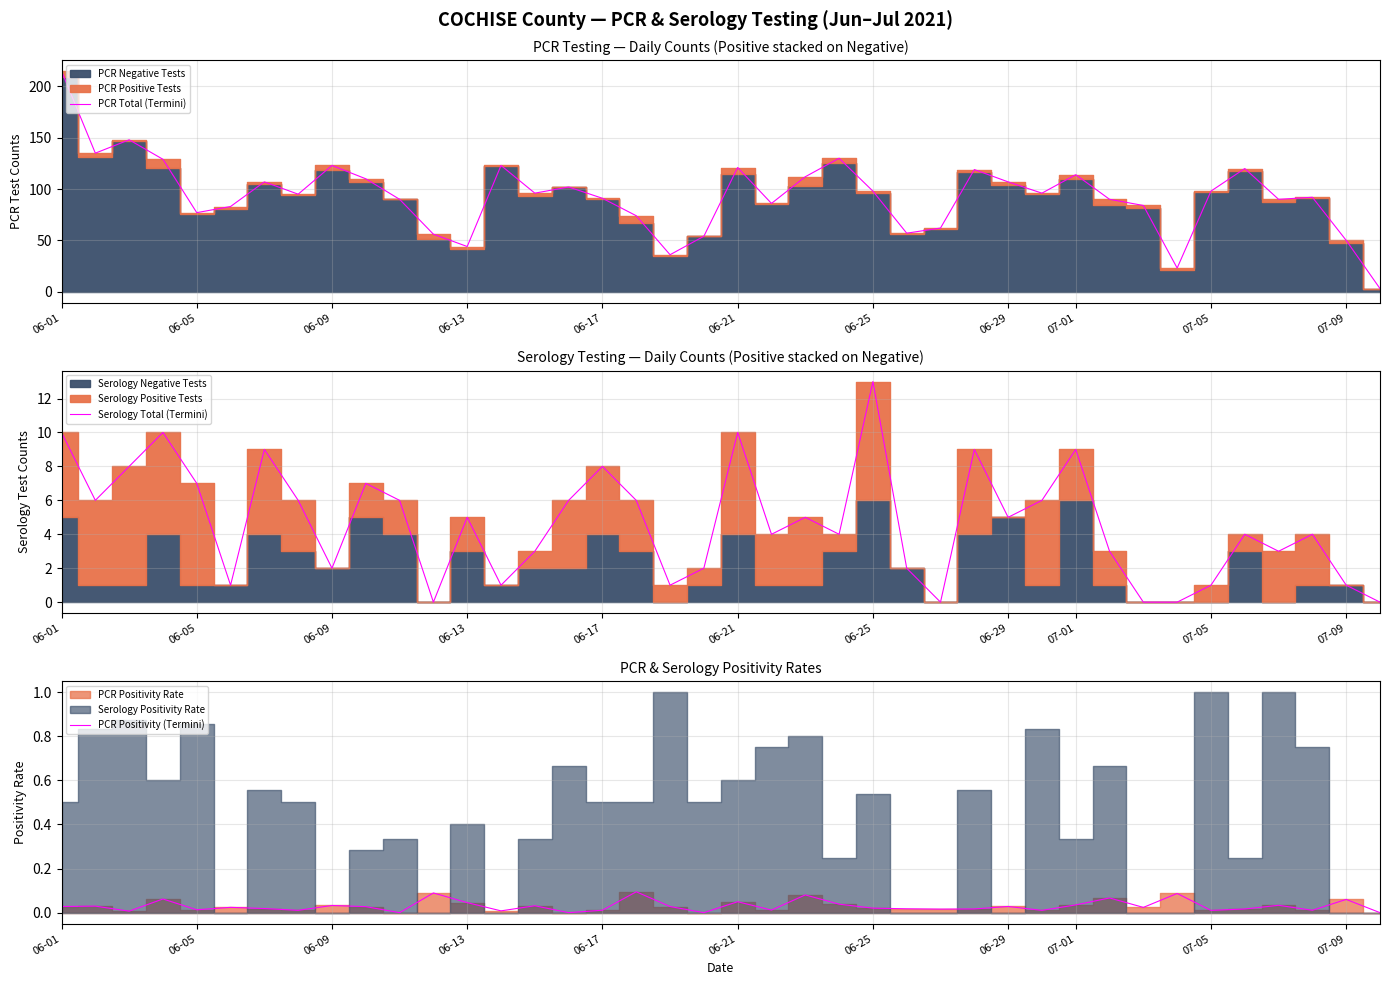

The value of Serology Total (Termini) at 06-21 is 4. True or false?

False